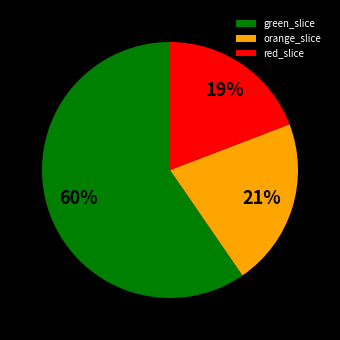

What percentage is the red_slice slice, to the nearest percent?

19%